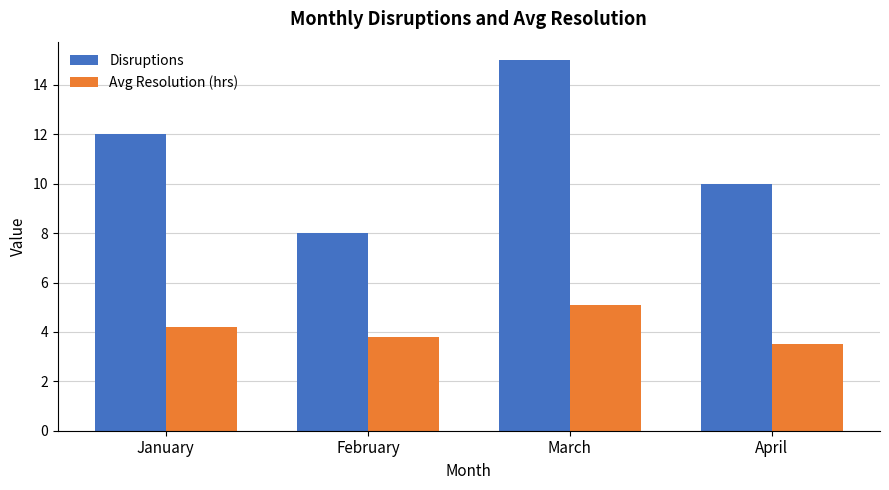

How many values in the Avg Resolution (hrs) series exceed 4?

2